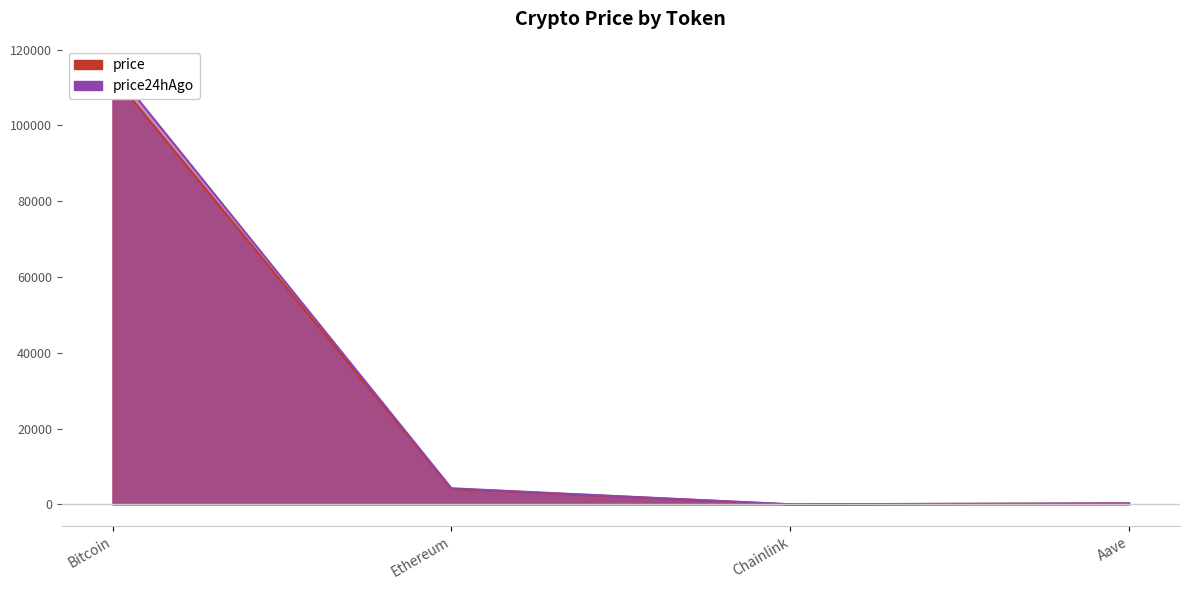

At how many categories does at least one series exceed 26494?

1